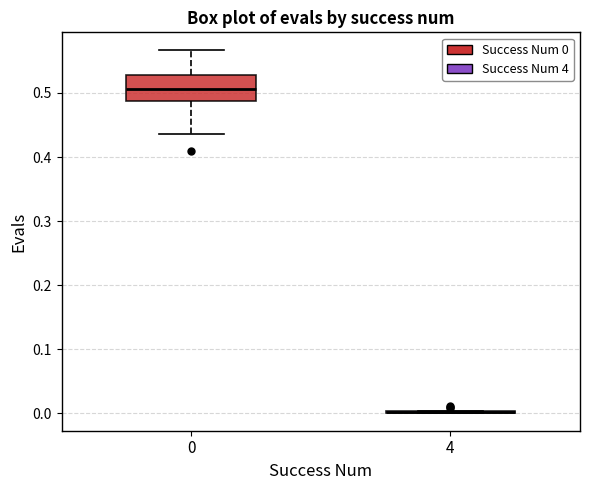

Reading left to right, transcribe this box plot: for each box, give where its median line is, the range the box spans, and where its two whiskers end, as read against the y-axis. The values are not printed on the chart, so give them approximately, as read against the axis.

0: median 0.51, box 0.49 to 0.53, whiskers 0.44 to 0.57
4: box collapsed to a line at 0.00, whiskers 0.00 to 0.00